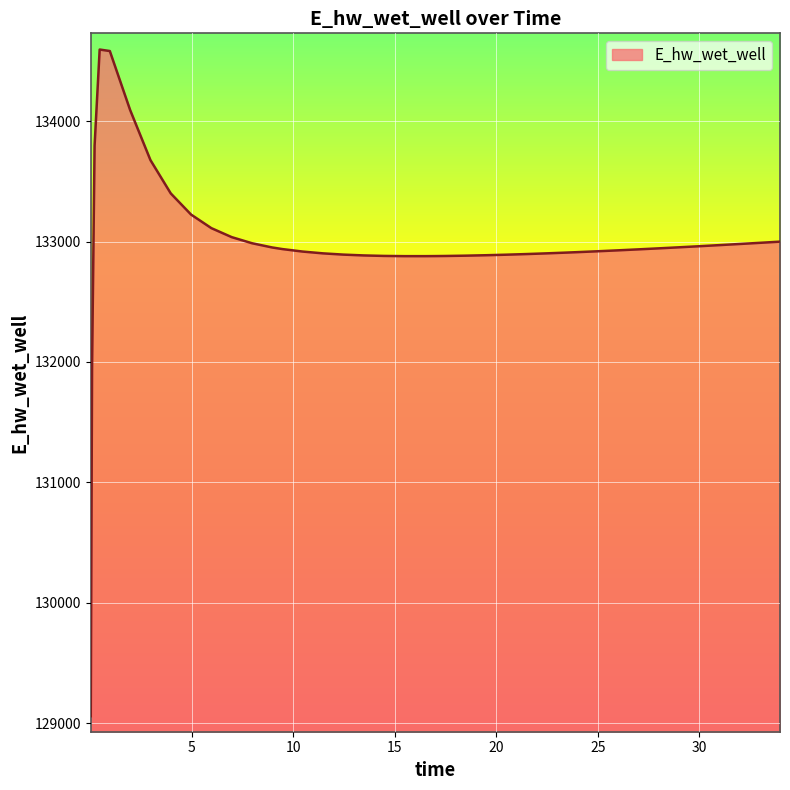

What is the minimum value shown in the chart?

129058.0